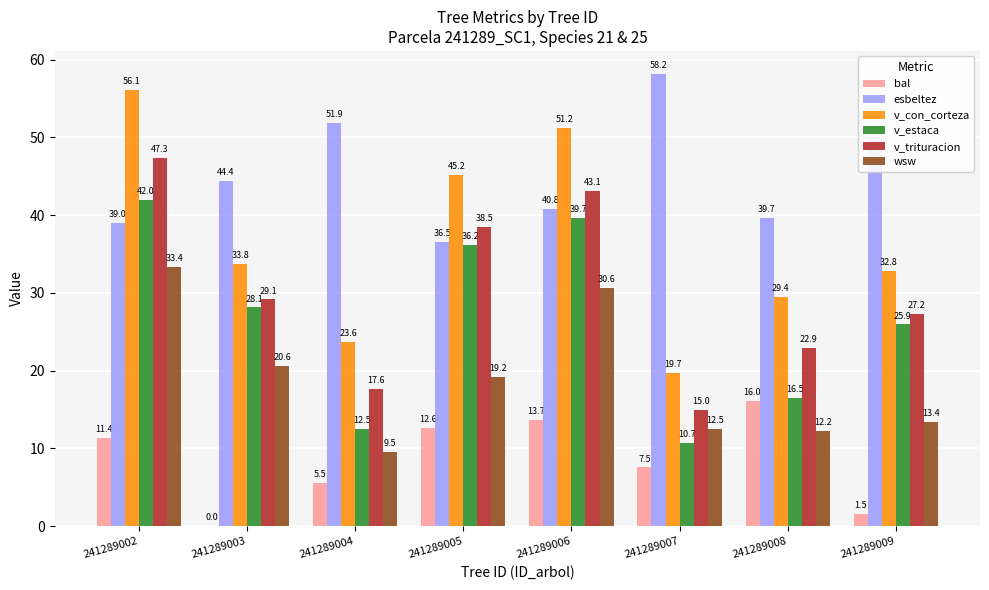

What are all the series names shown in the legend?

bal, esbeltez, v_con_corteza, v_estaca, v_trituracion, wsw